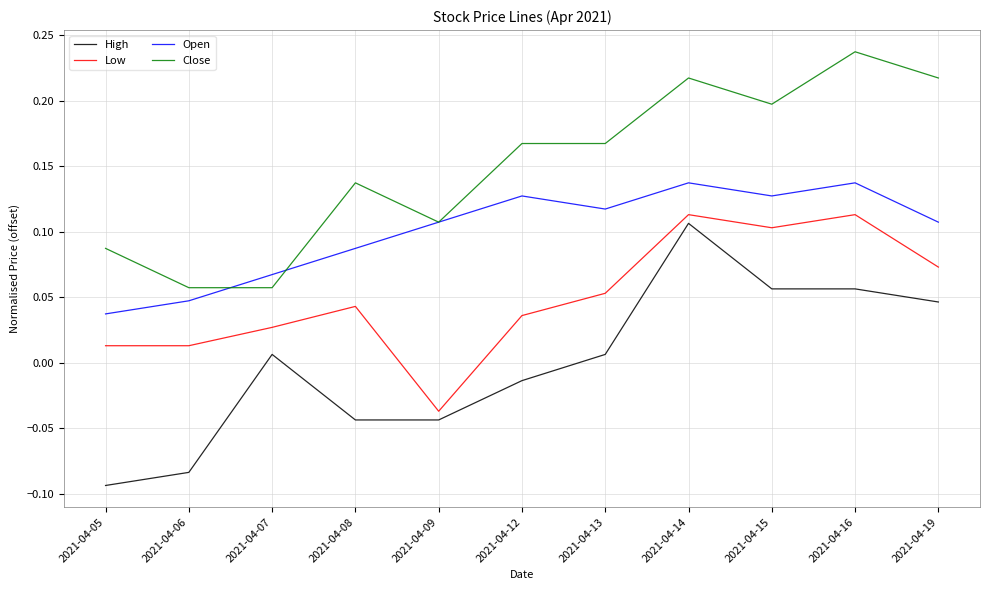

At how many categories does at least one series exceed 0?

11